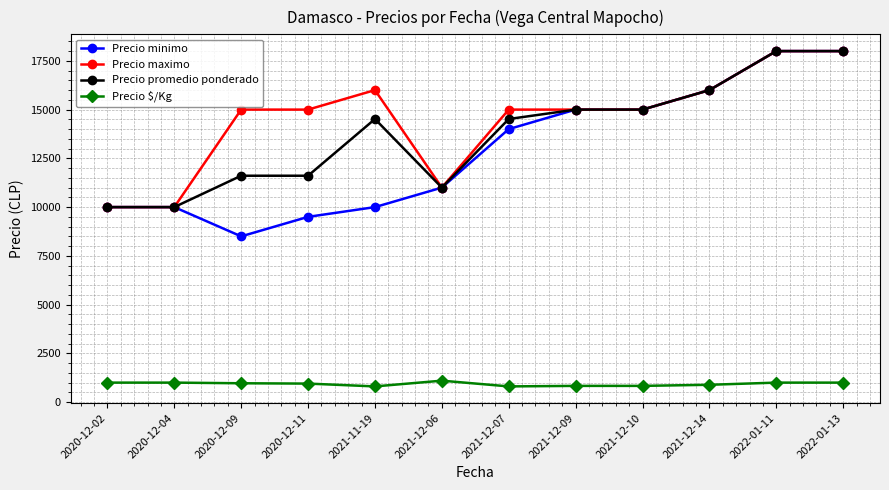

What is the label of the 4th point from the left?

2020-12-11